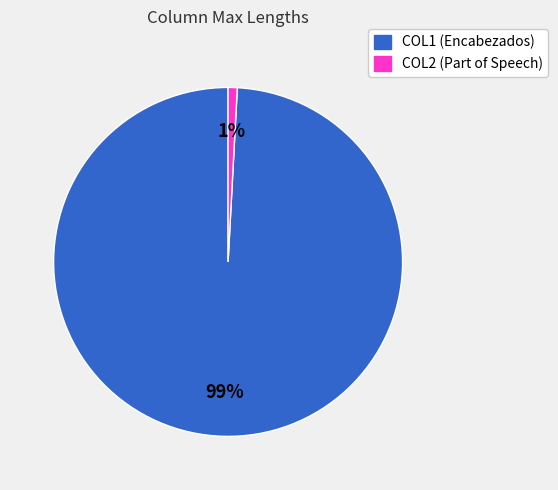

How many slices are in this pie chart?

2